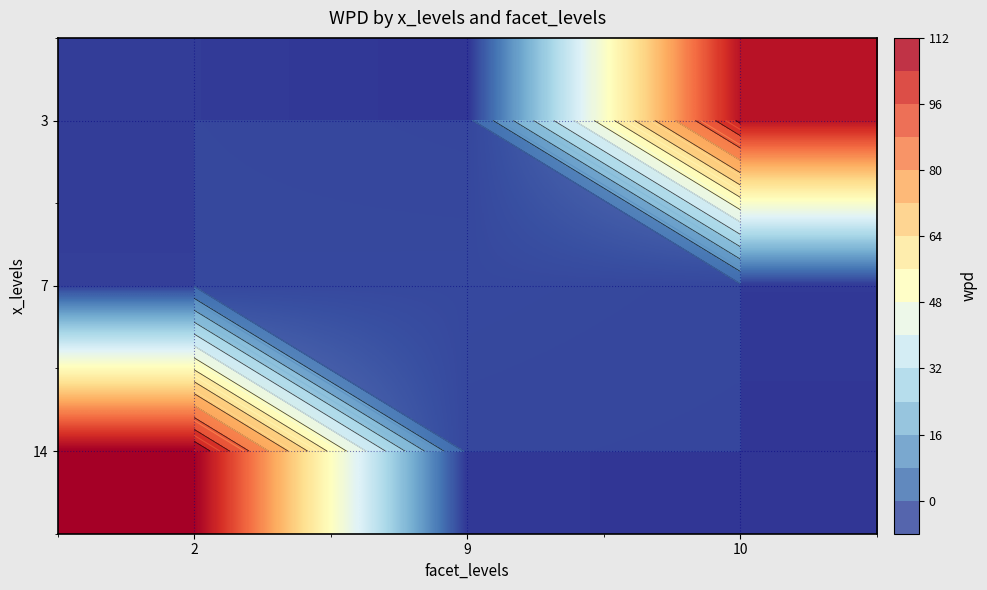

Is the value of 3 at 2 greater than the value of 7 at 2?

No